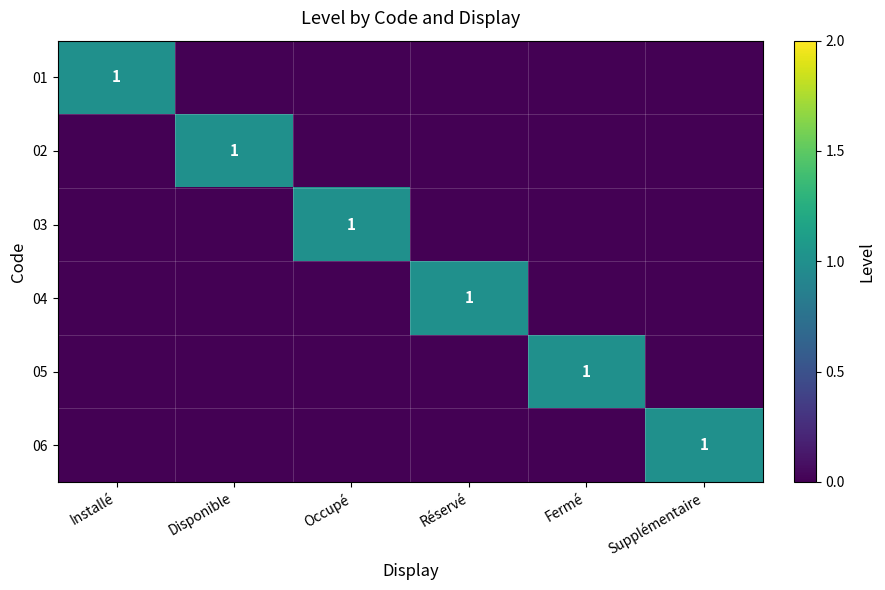

True or false: 02 has a value of 1 at Disponible.

True